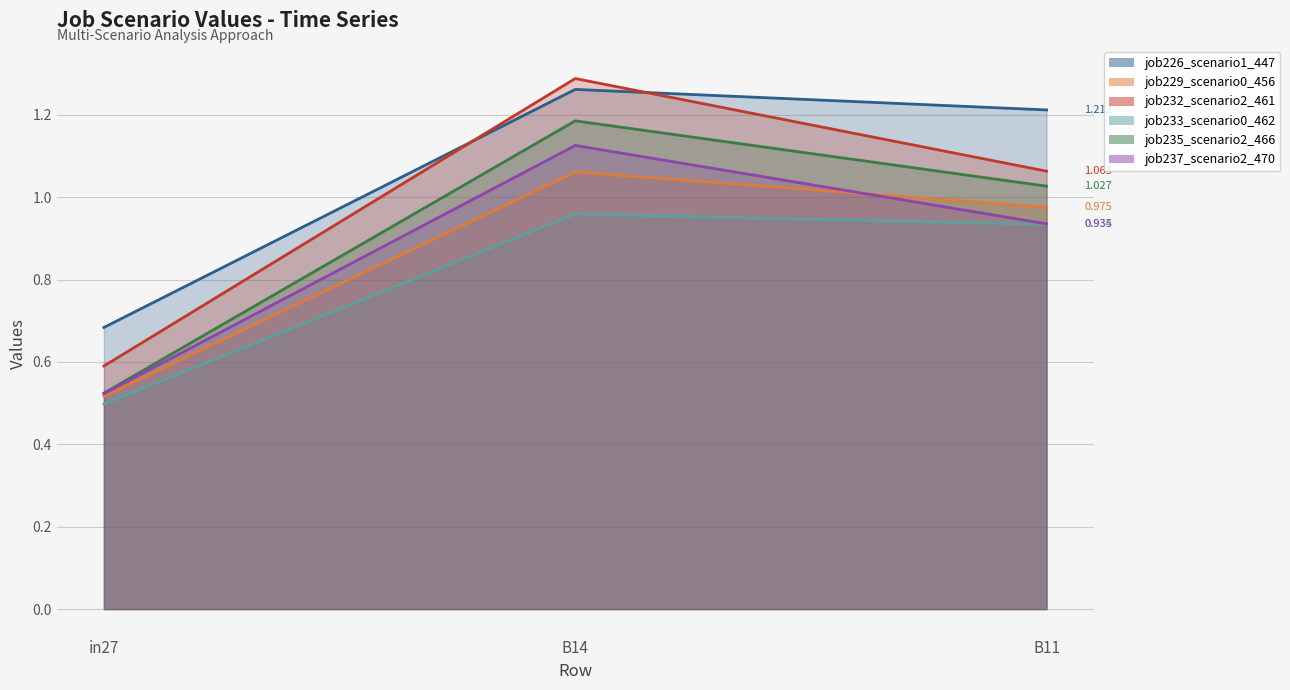

Between B14 and B11, which is larger?

B14